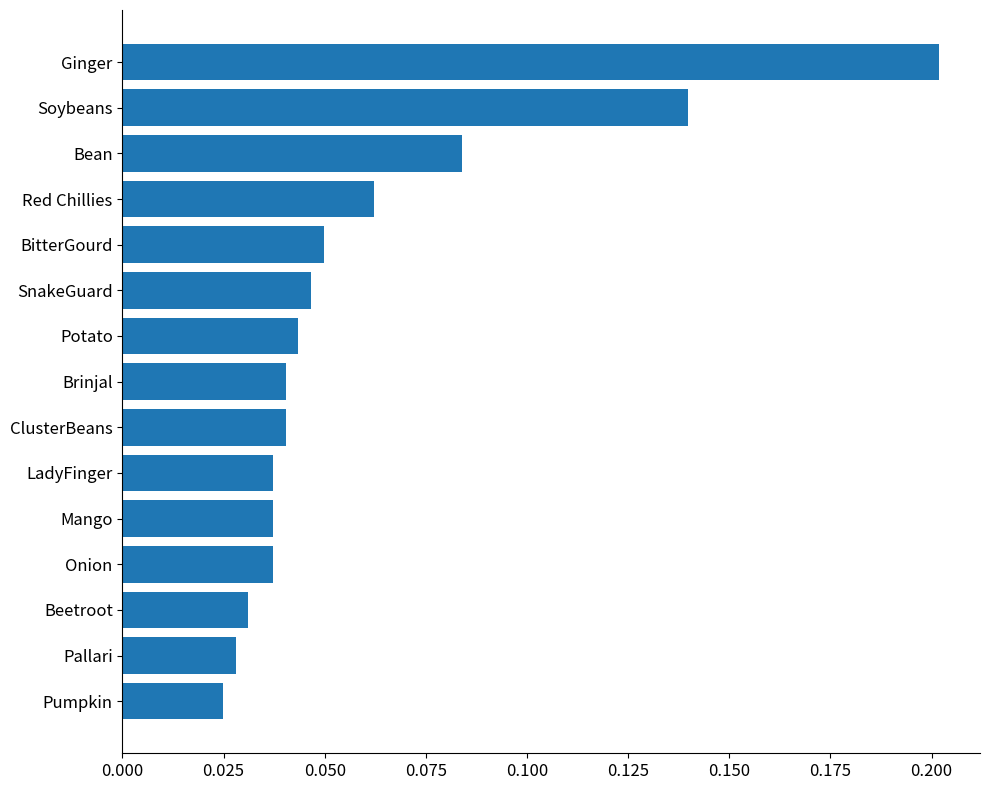

What is the sum of the values at Bean and Ginger?

0.3